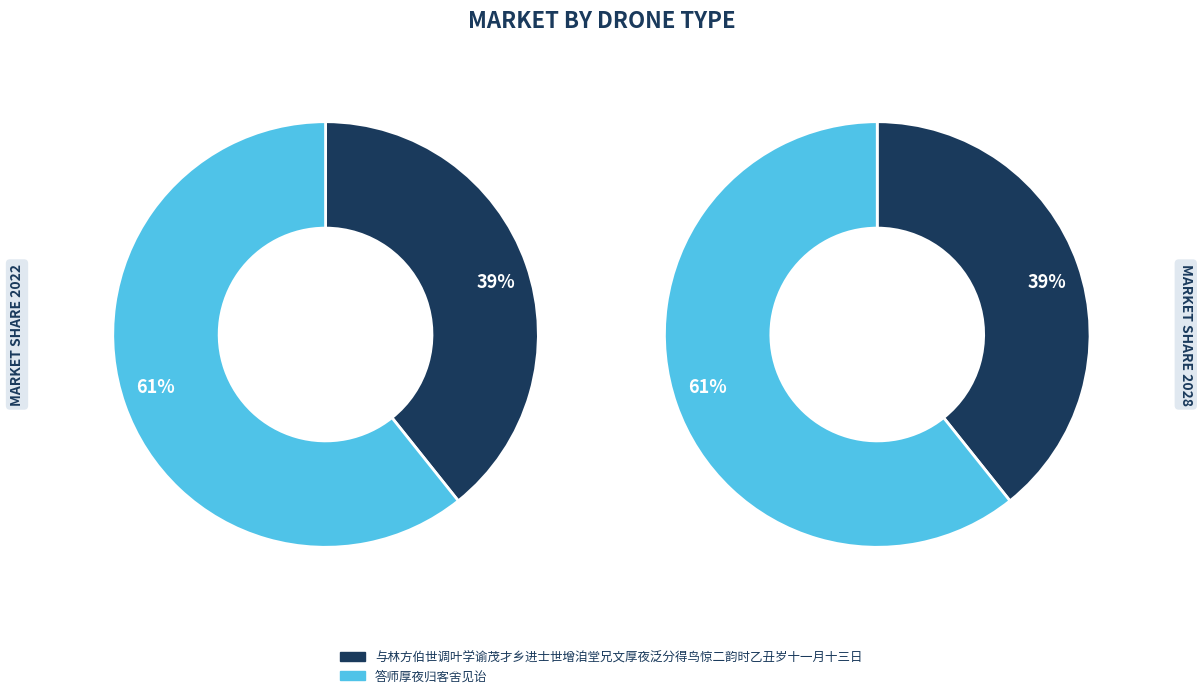

To the nearest percent, what is the combined percentage of 答师厚夜归客舍见诒 and 与林方伯世调叶学谕茂才乡进士世增洎堂兄文厚夜泛分得鸟惊二韵时乙丑岁十一月十三日?

100%